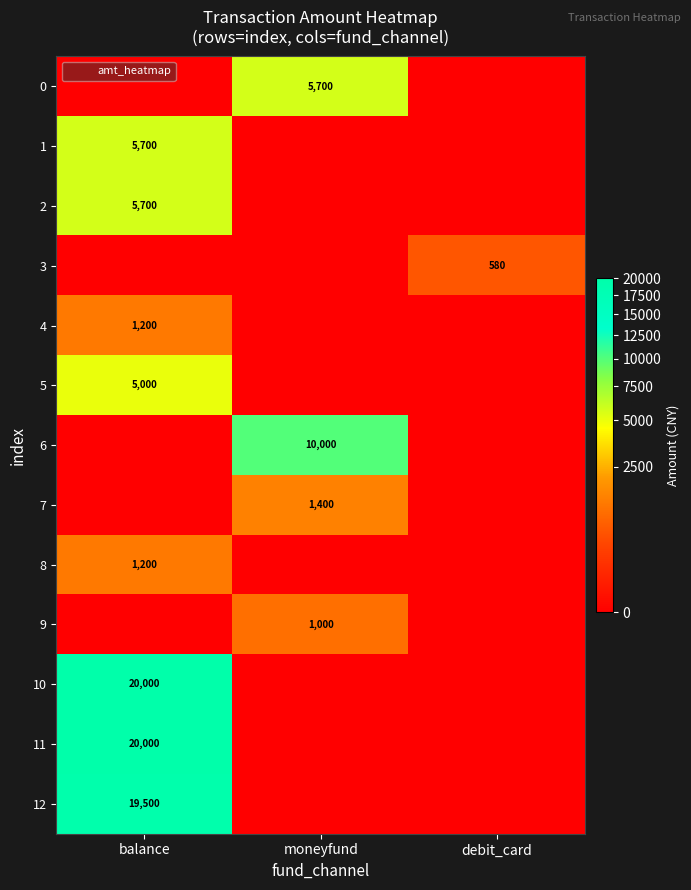

Which category has the highest value across all series?

balance